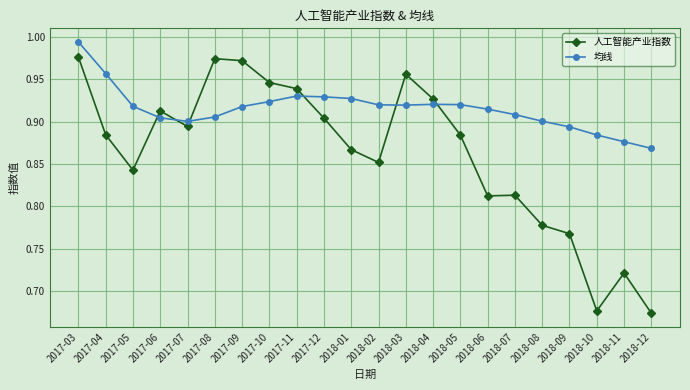

At which category is the sum across all series the highest?

2017-03